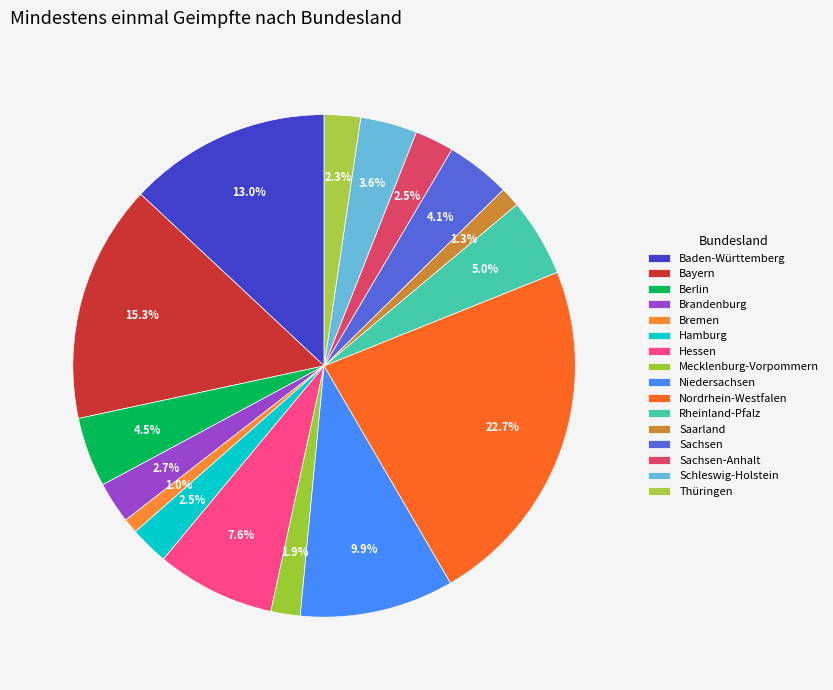

Does any single category account for the majority?

No